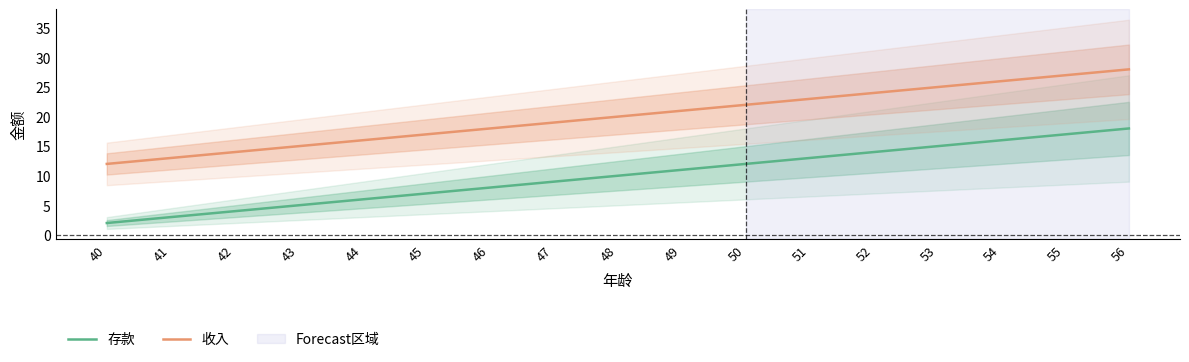

What is the total value across all series at 52?

38